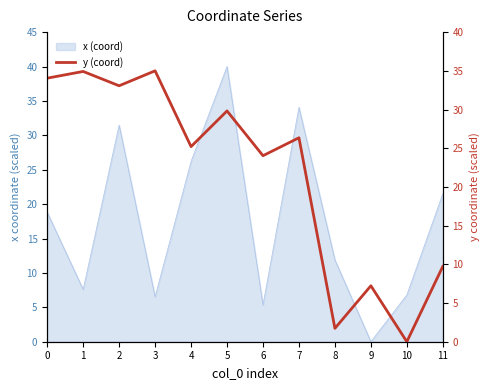

What is the change in value from 8 to 10?

-1.7